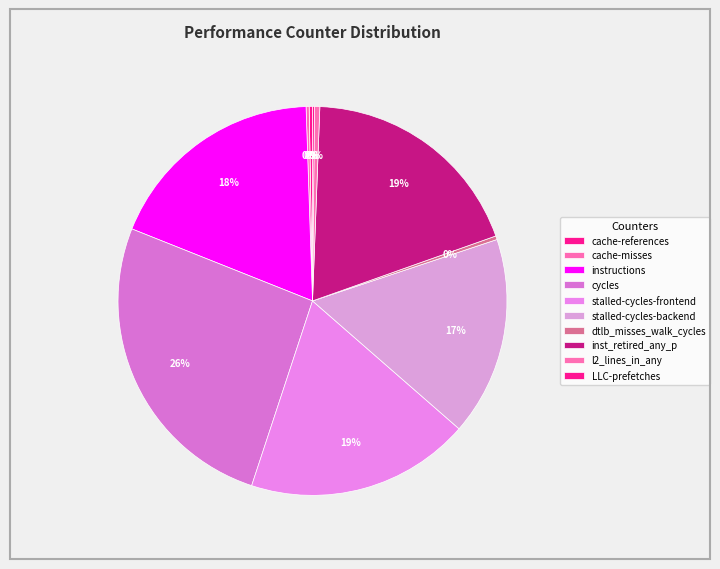

What is the smallest slice in the pie chart?

LLC-prefetches